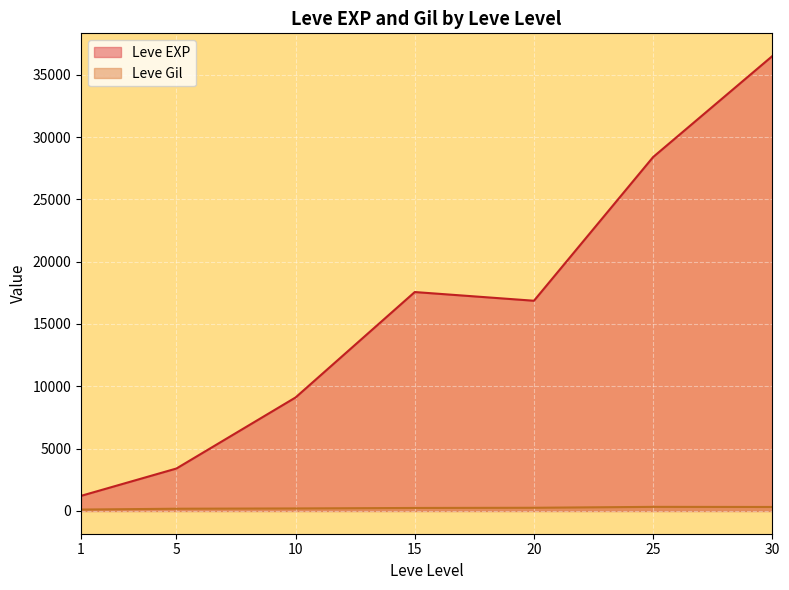

What is the sum of the Leve Gil values at 5 and 10?

382.8